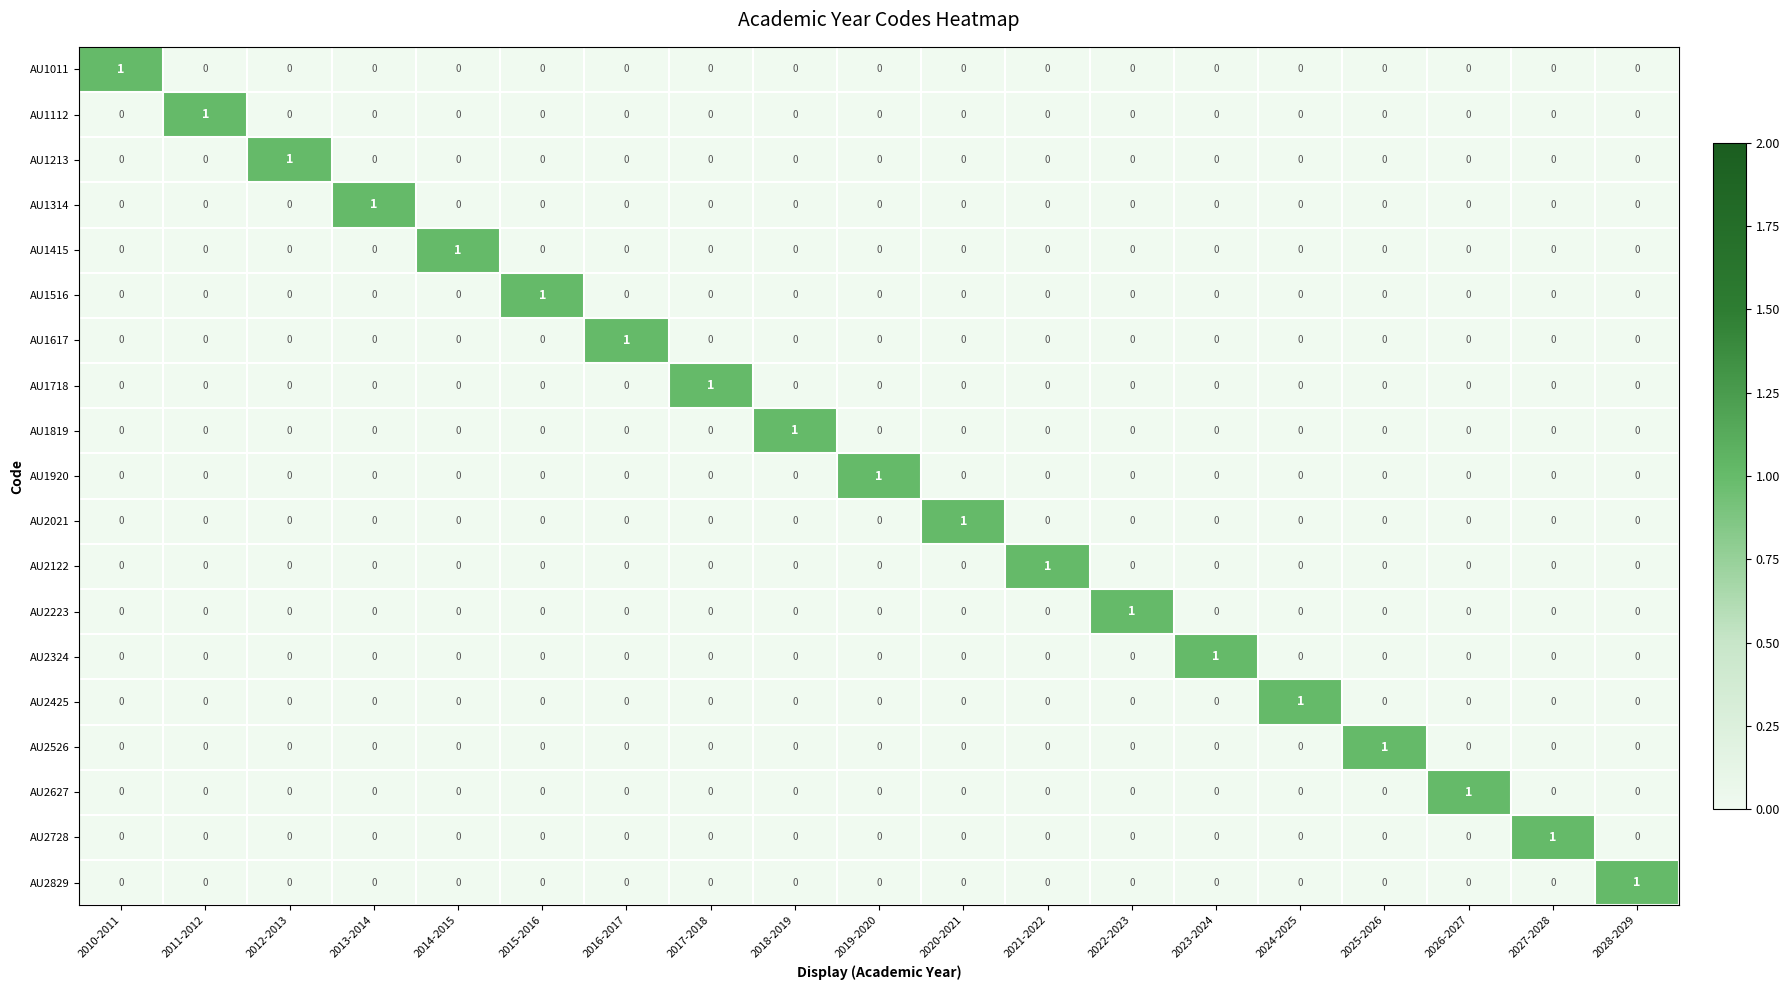

Count the number of categories in the chart.

19